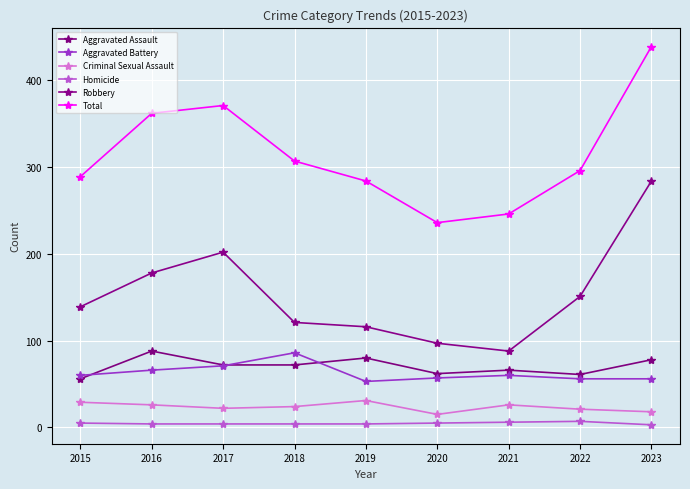

Count the number of categories in the chart.

9